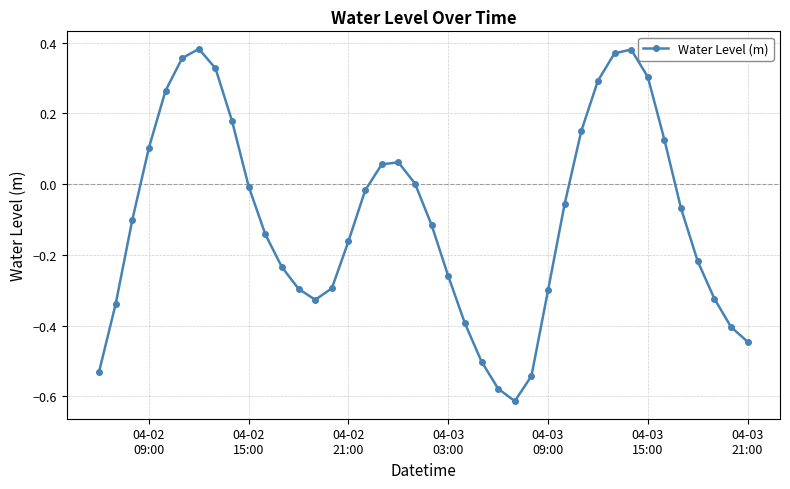

What is the difference between the maximum and minimum values?

1.0